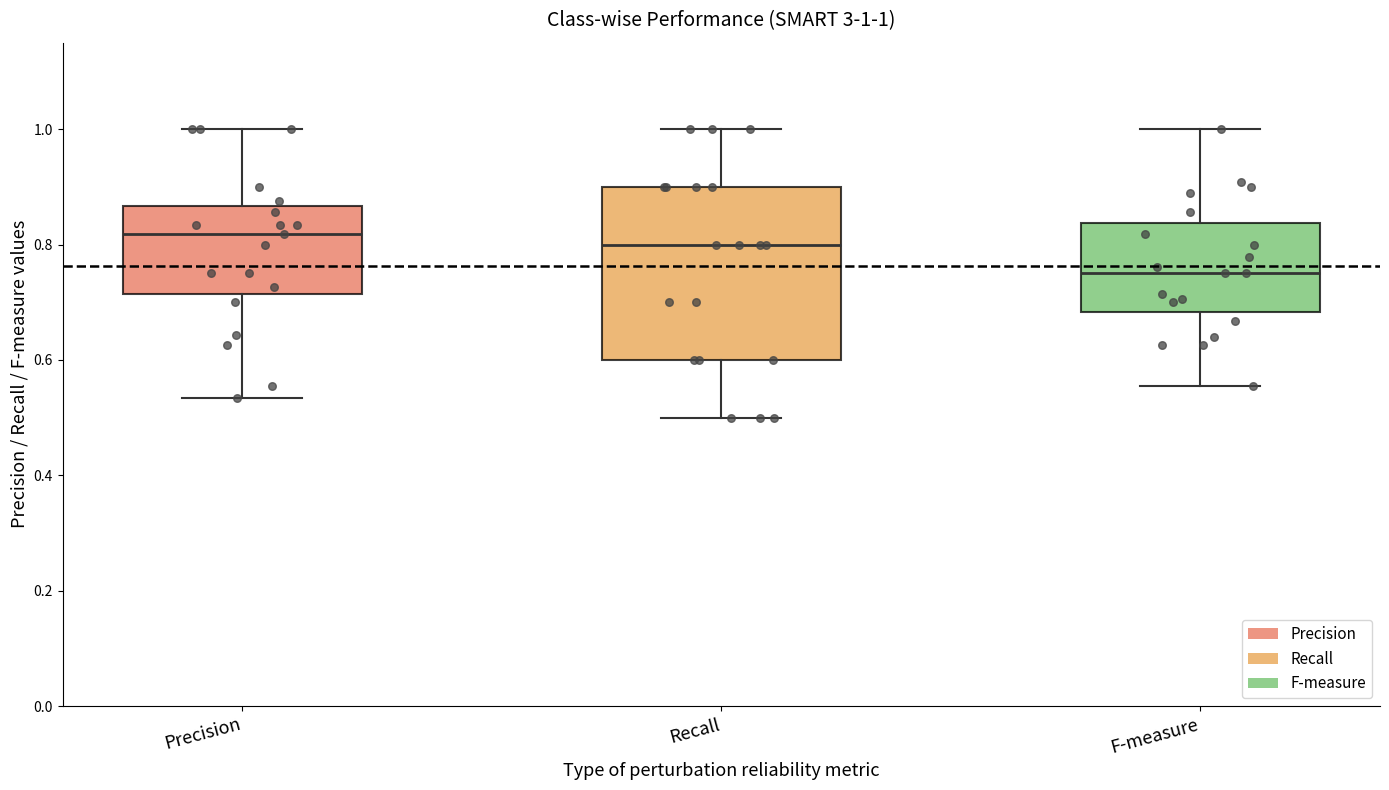

Which box has the lowest median line?

F-measure